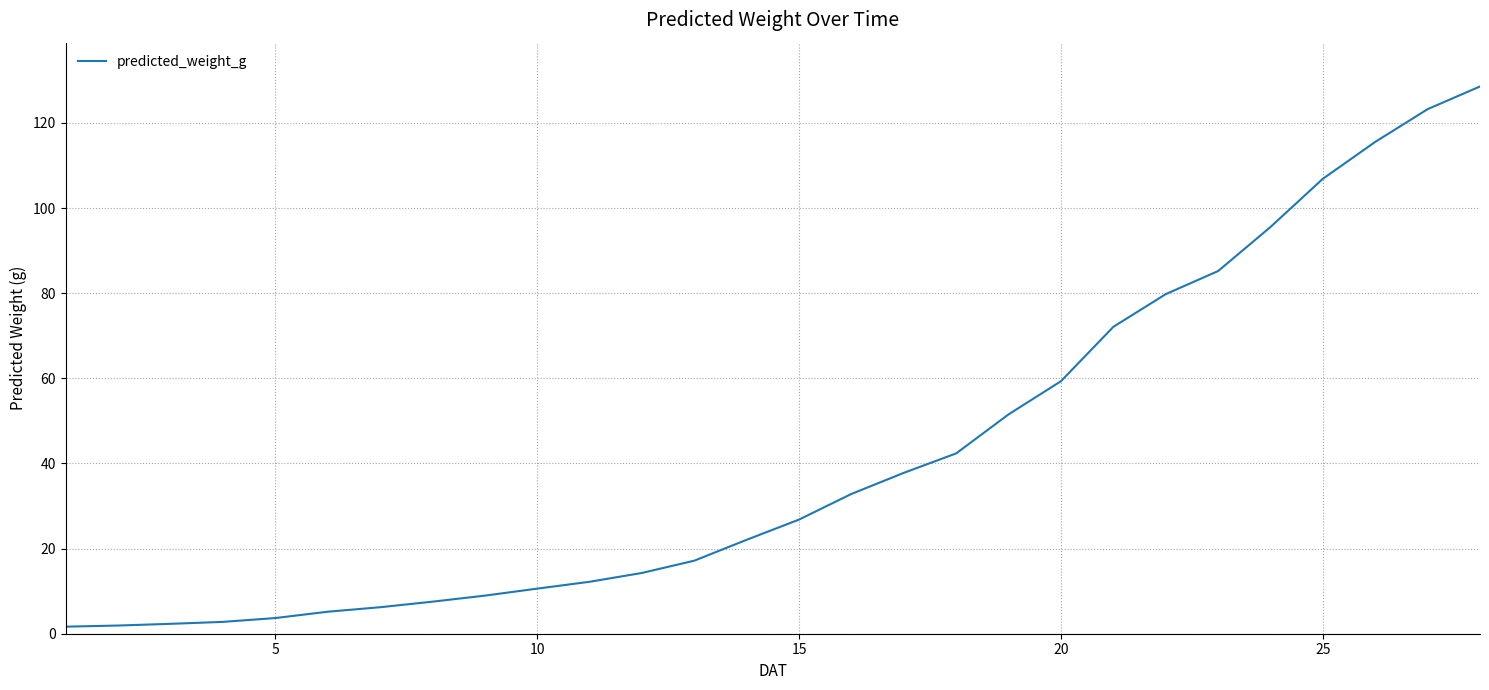

What is the maximum value shown in the chart?

128.6